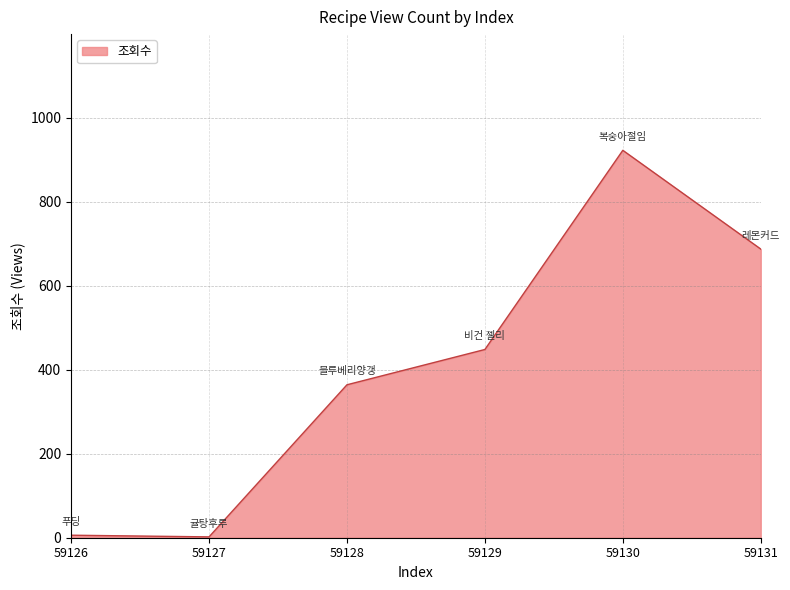

The chart shows a value of 2 at 59127. True or false?

True